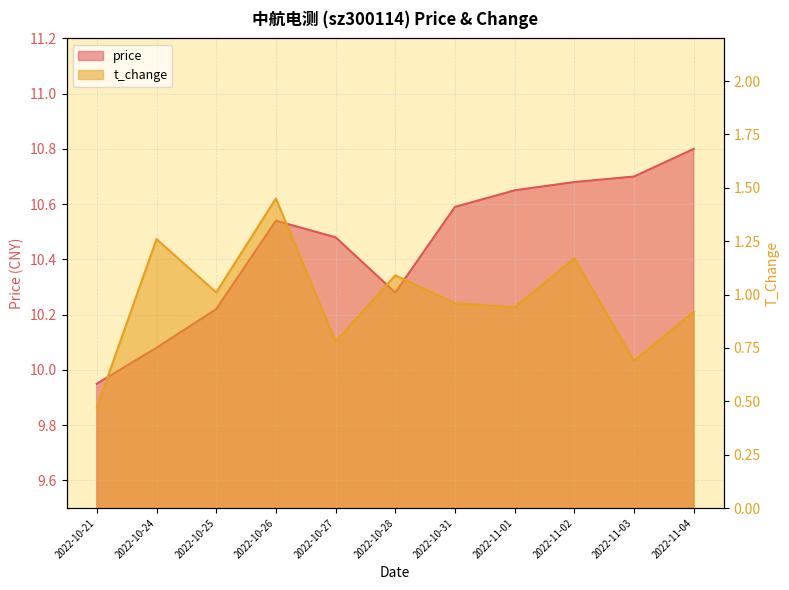

True or false: t_change and price cross at least once.

False